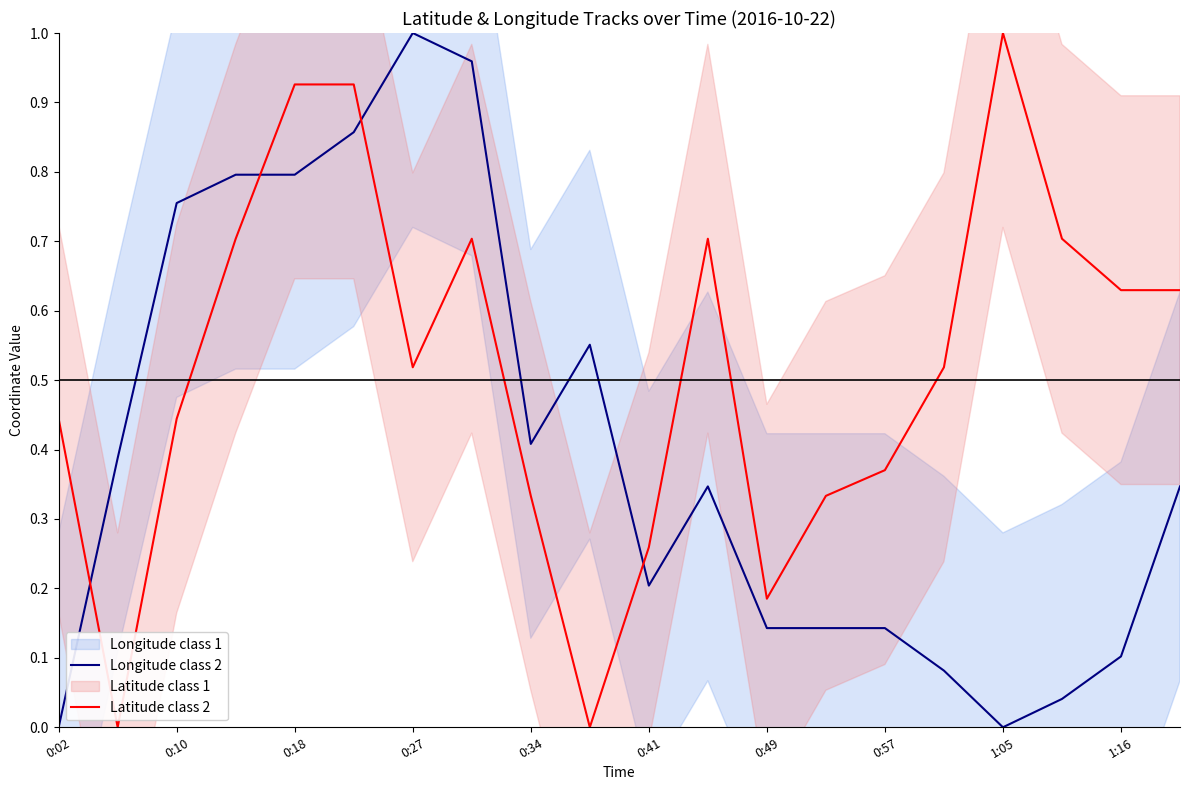

How many values in the Longitude class 2 series exceed 0?

18